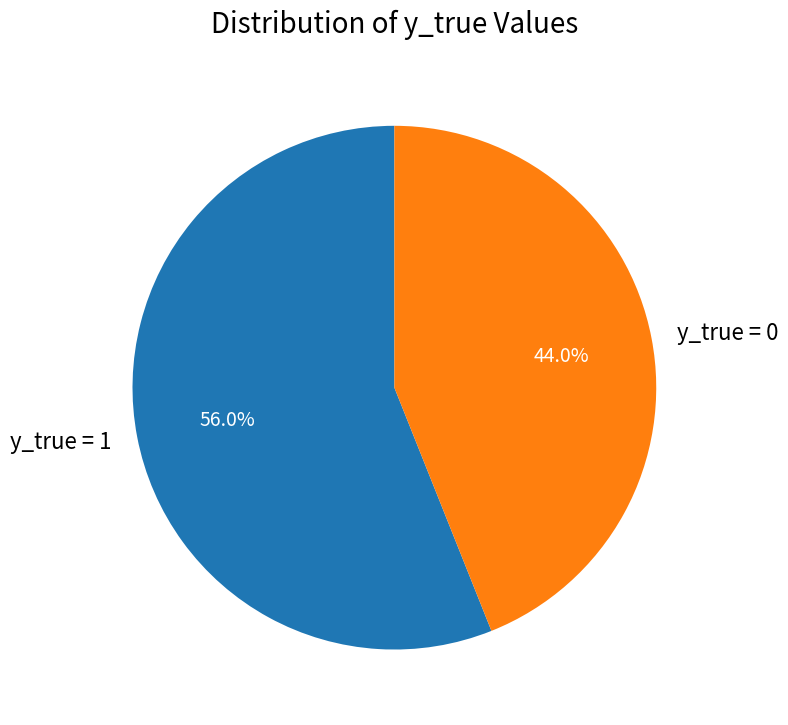

True or false: y_true = 1 accounts for 43% of the total.

False